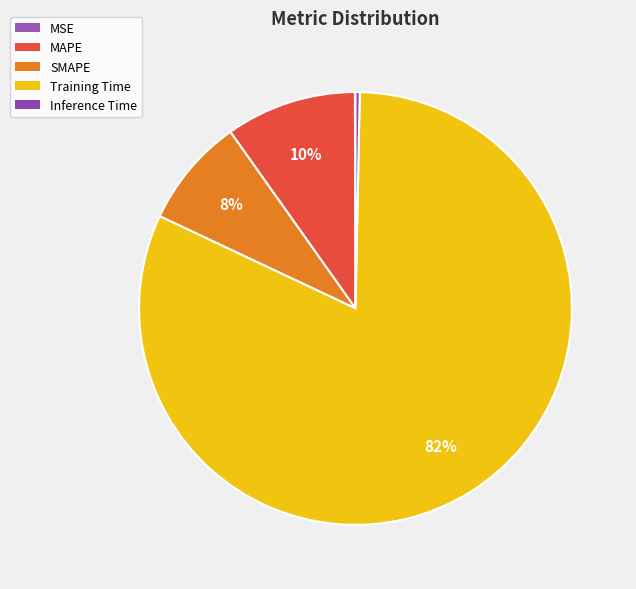

What is the total percentage of MSE and MAPE?

9.8%